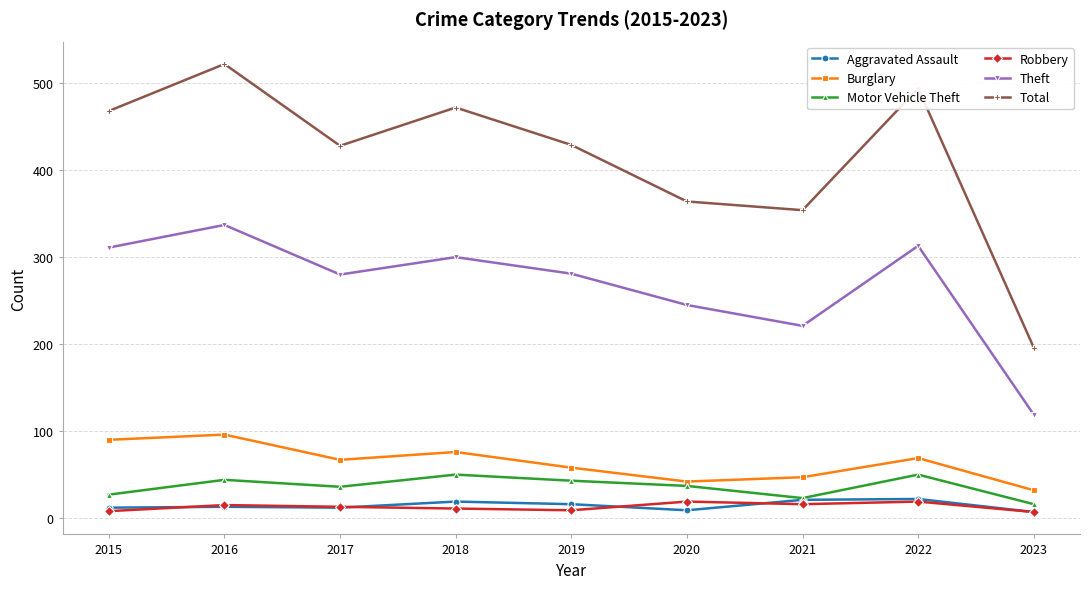

At how many categories does at least one series exceed 52?

9